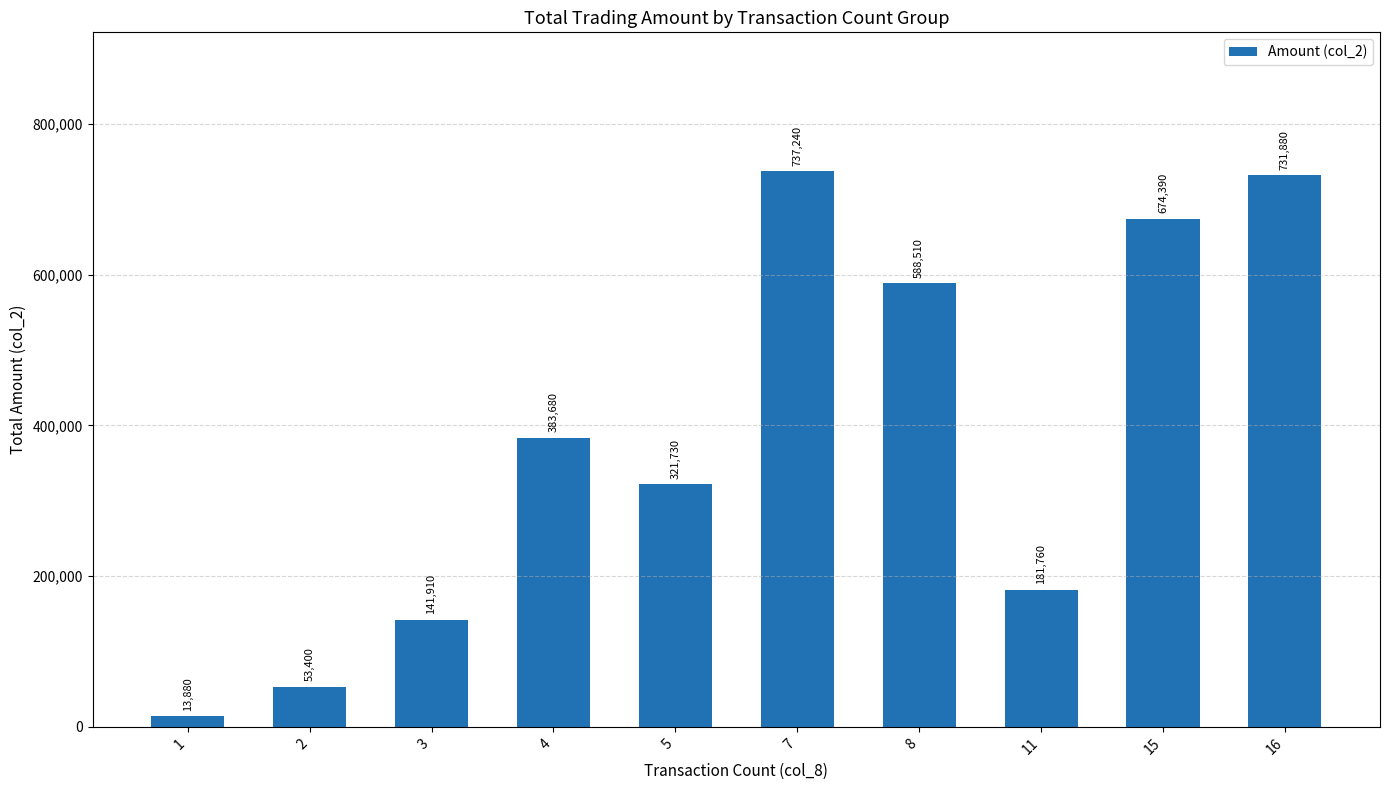

Reading right to left, what are all the values shown in this chart?

731880	674390	181760	588510	737240	321730	383680	141910	53400	13880